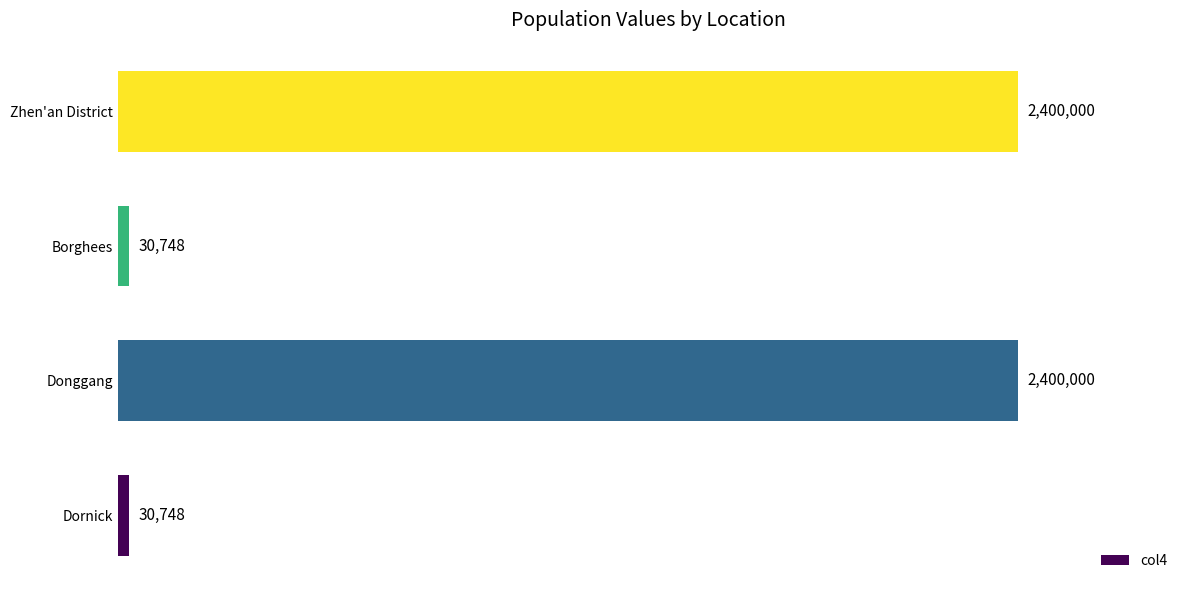

What is the average value?

1215374